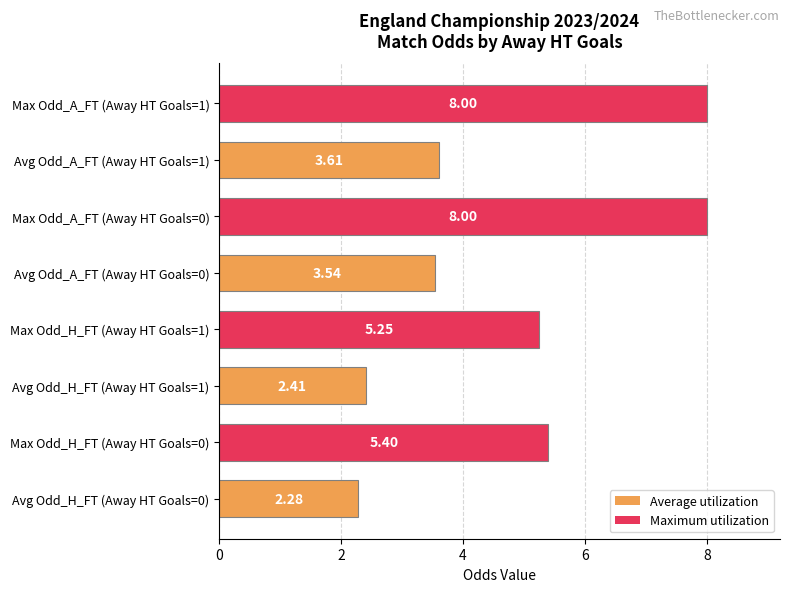

Which has a higher value, Max Odd_A_FT (Away HT Goals=1) or Avg Odd_A_FT (Away HT Goals=1)?

Max Odd_A_FT (Away HT Goals=1)